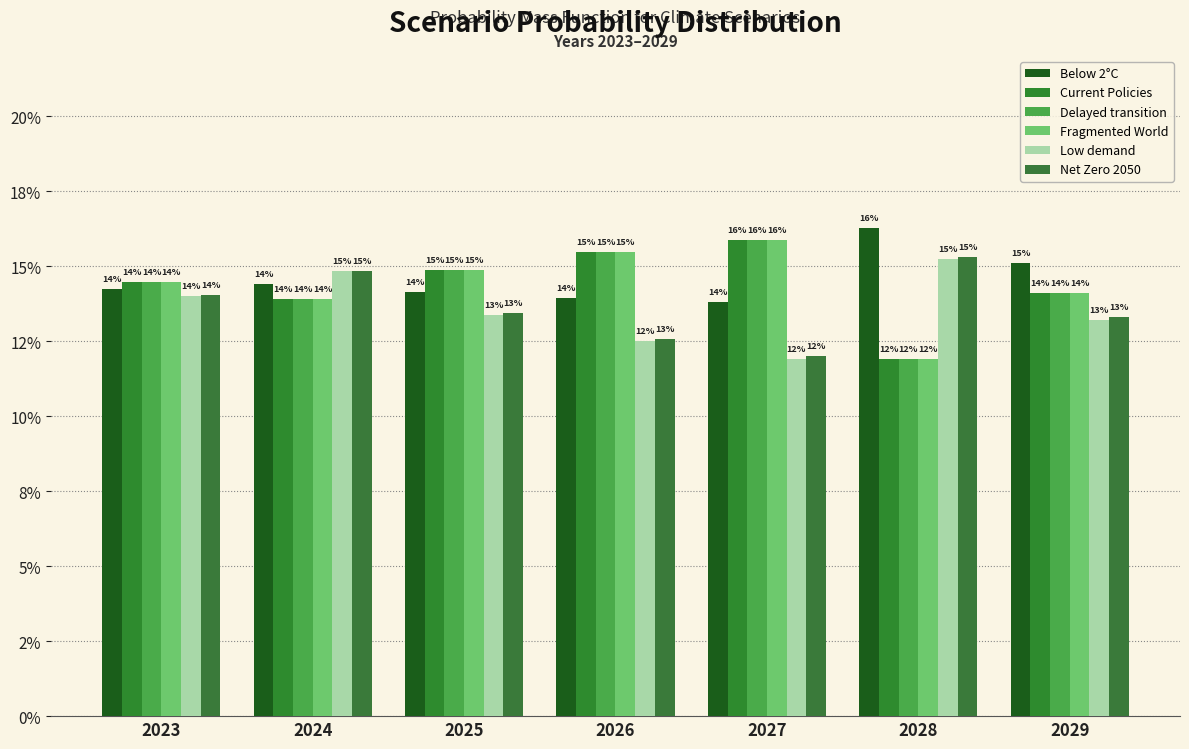

Are the bars grouped side by side (vs. stacked)?

Yes